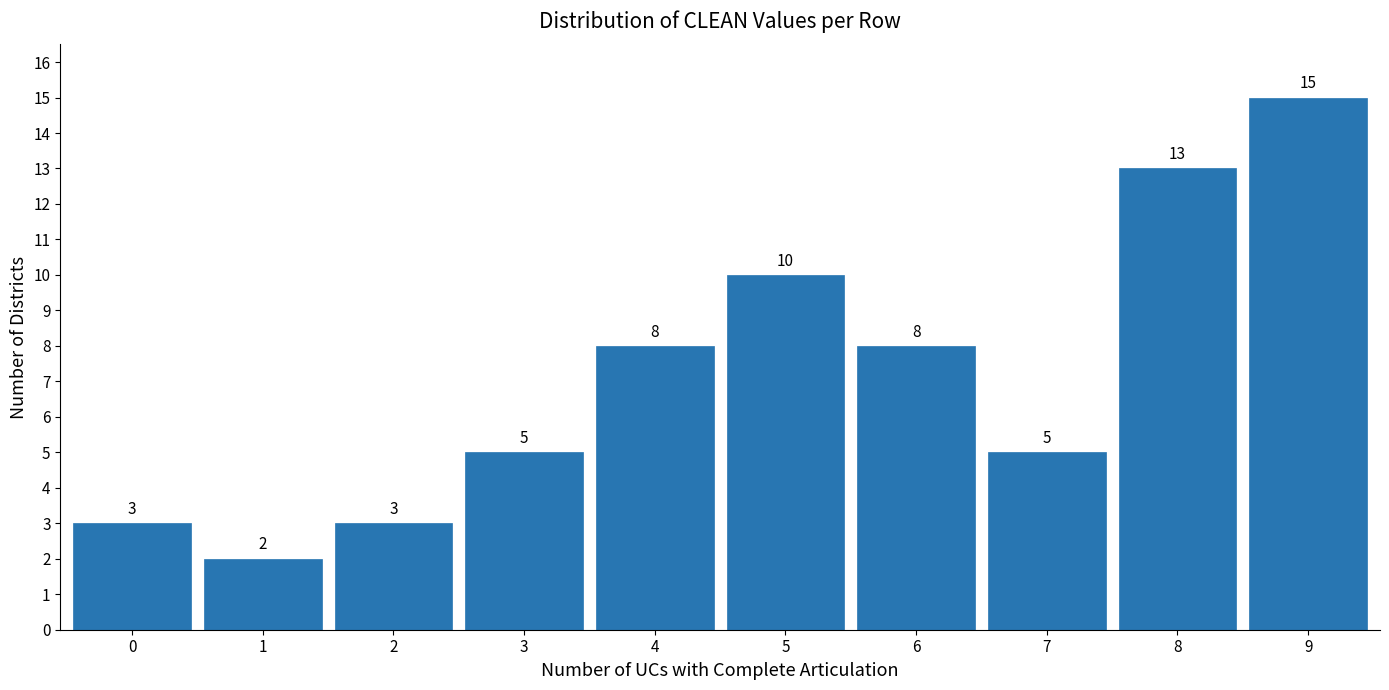

Reading right to left, list all the values displayed in this chart.

15	13	5	8	10	8	5	3	2	3